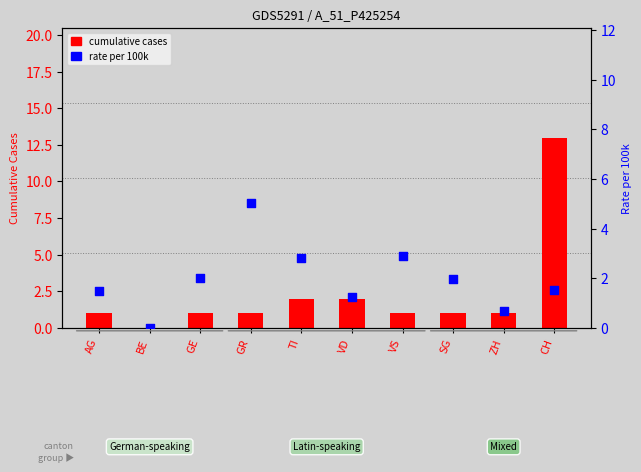

Is the value of rate per 100k at ZH greater than the value of cumulative cases at BE?

Yes